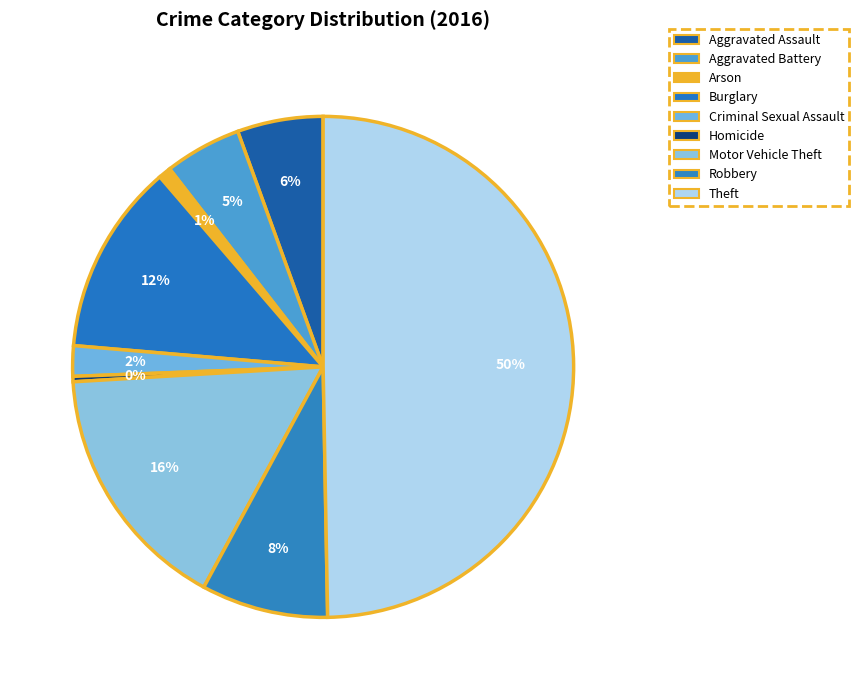

Which category has the smallest portion of the pie?

Homicide